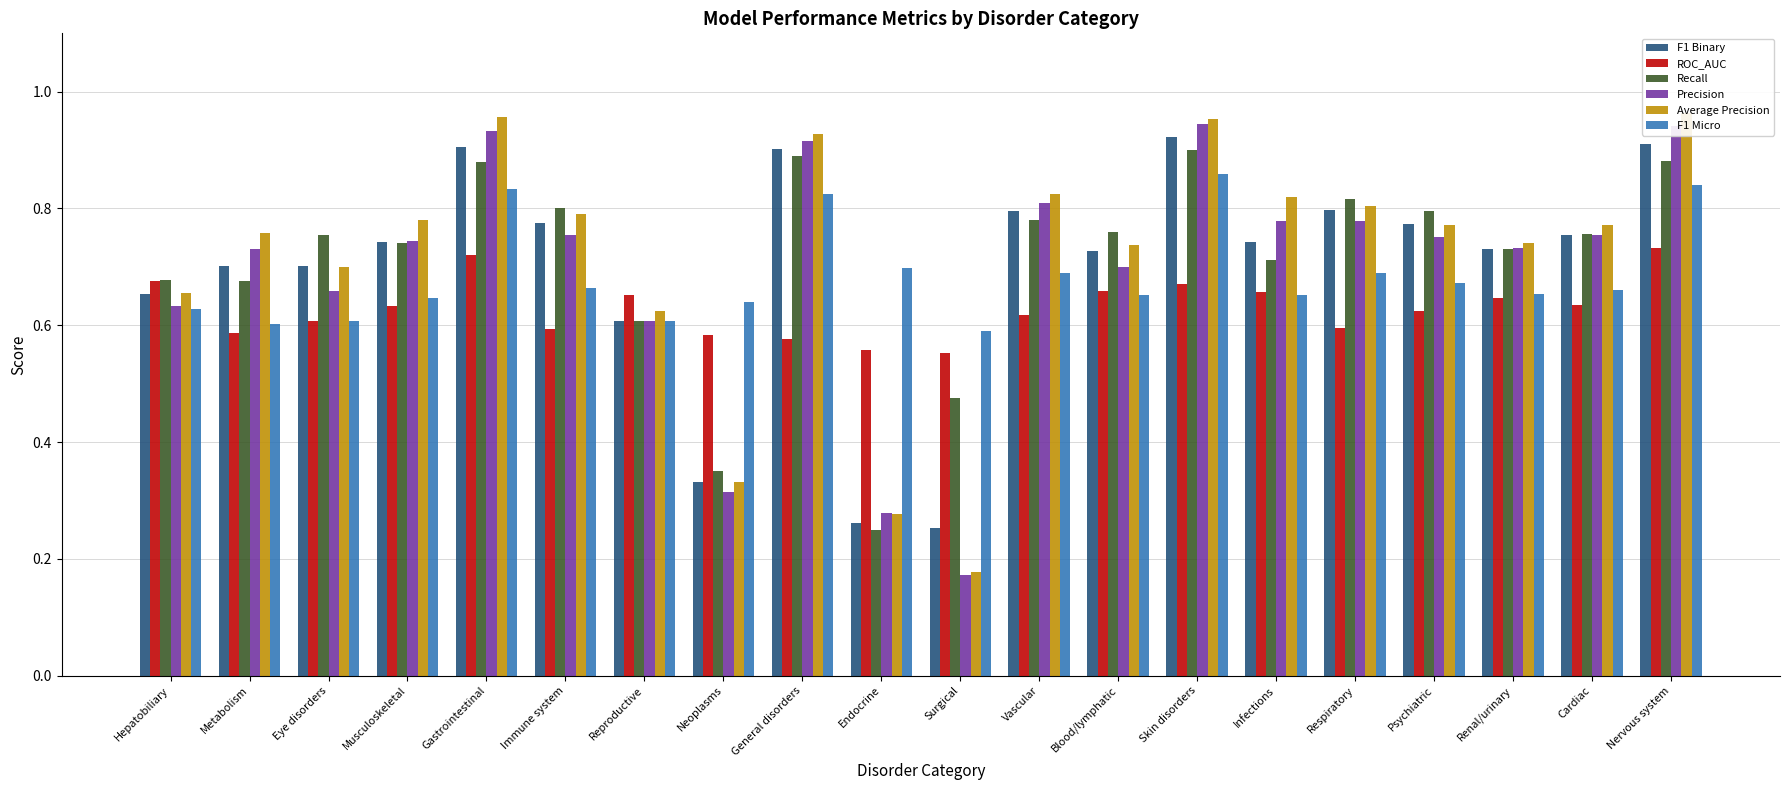

Where is F1 Binary nearest to the value 0?

Surgical